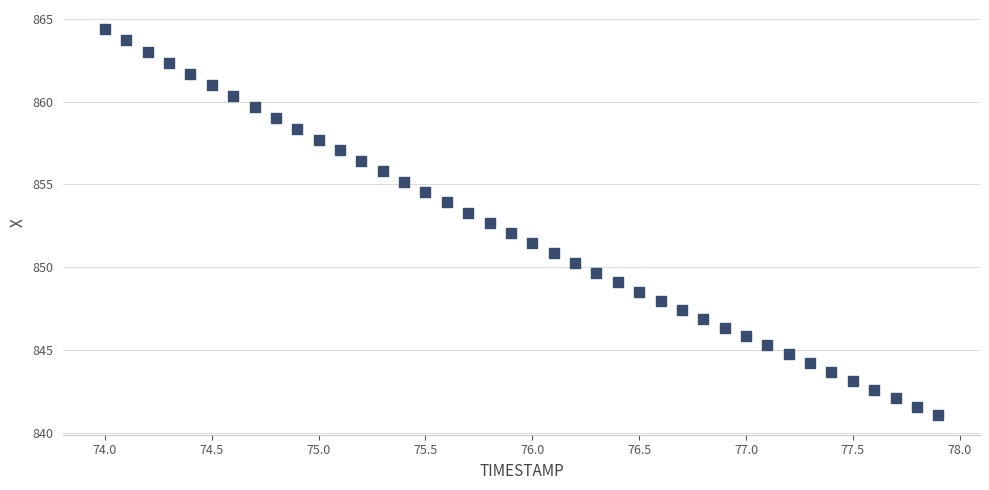

What is the range of Y values (max minus min)?

23.3